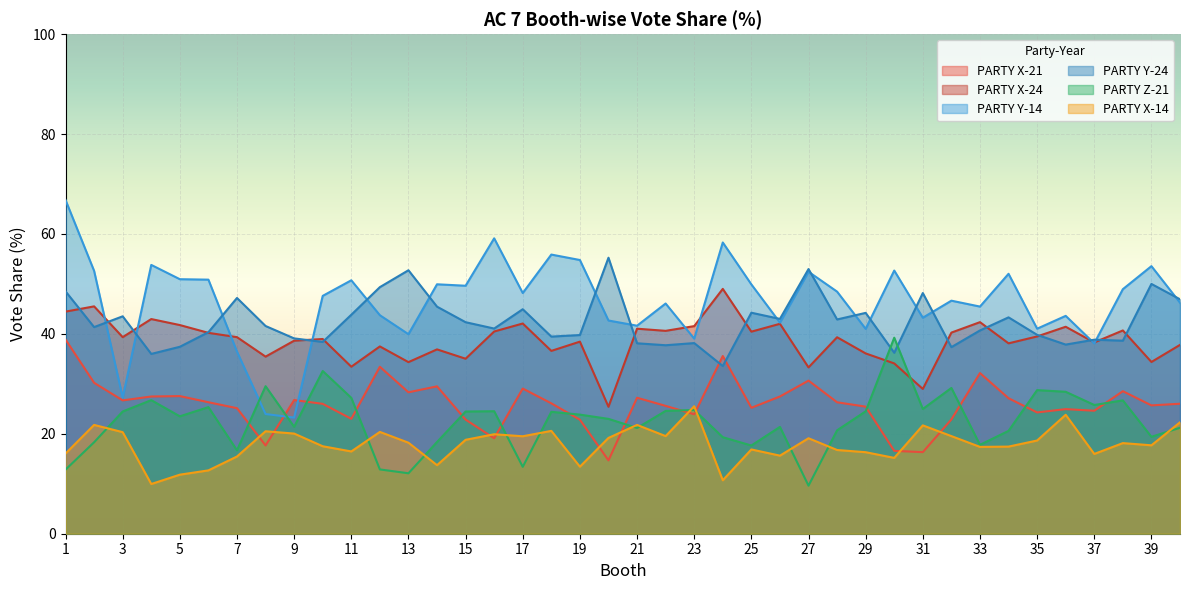

At which label does PARTY Z-21 first exceed 23?

3